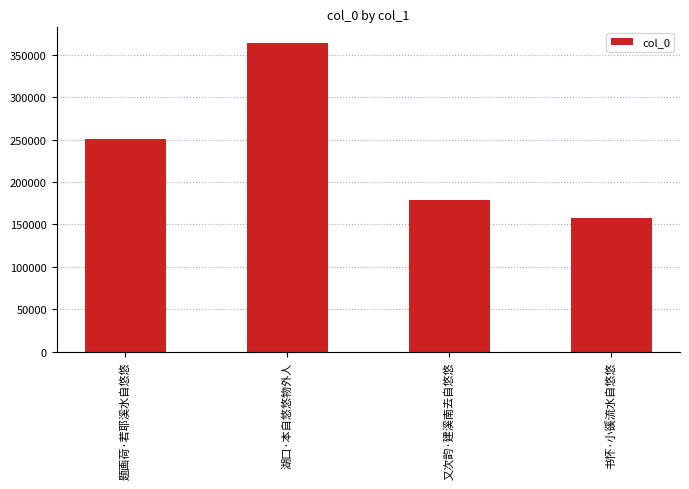

The chart shows a value of 227154 at 书怀·小豀流水自悠悠. True or false?

False